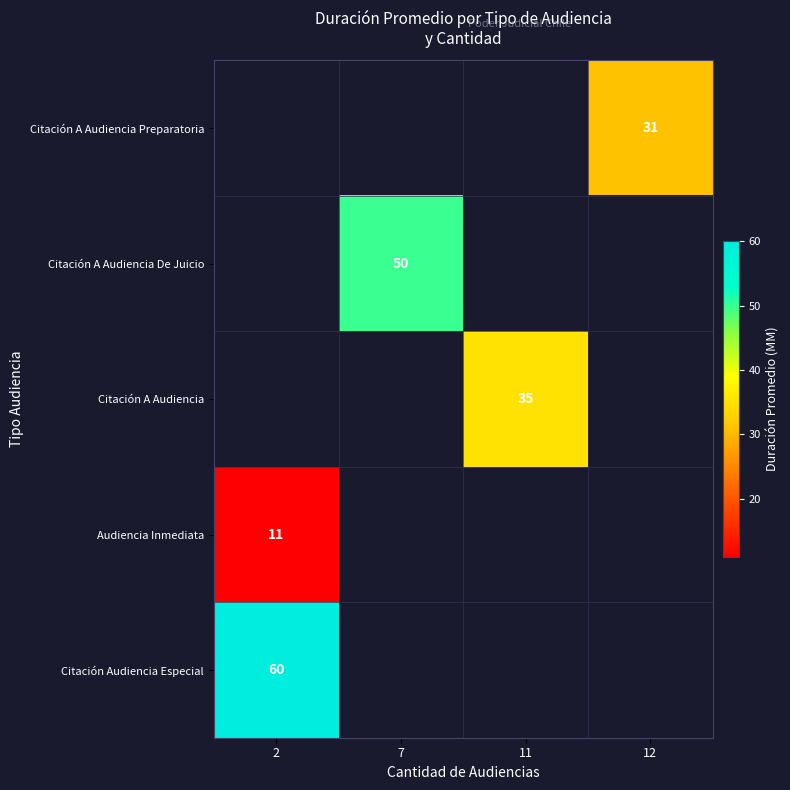

Is it true that Citación A Audiencia De Juicio equals 50 at 7?

True